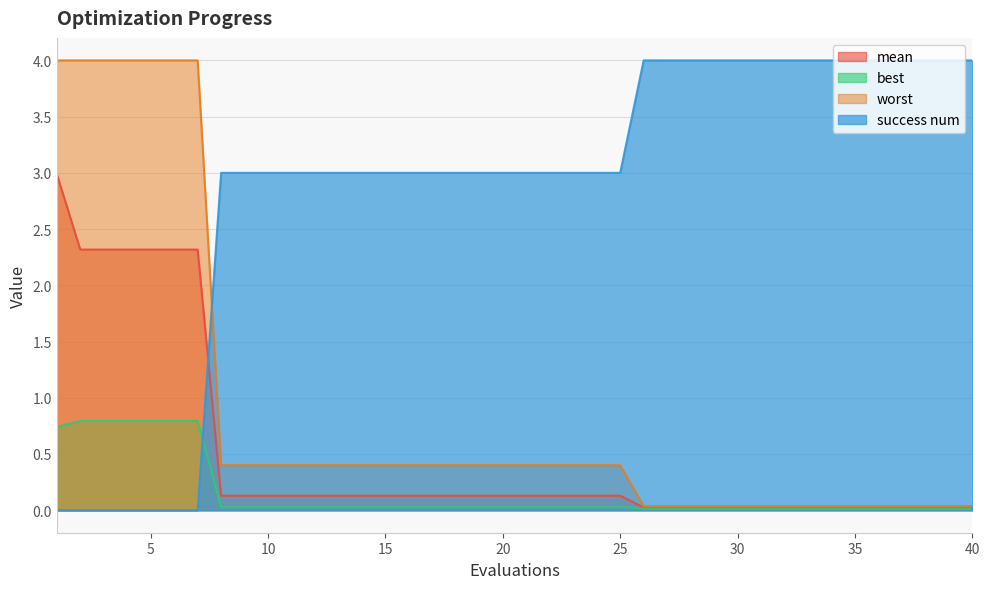

Count the number of categories in the chart.

40